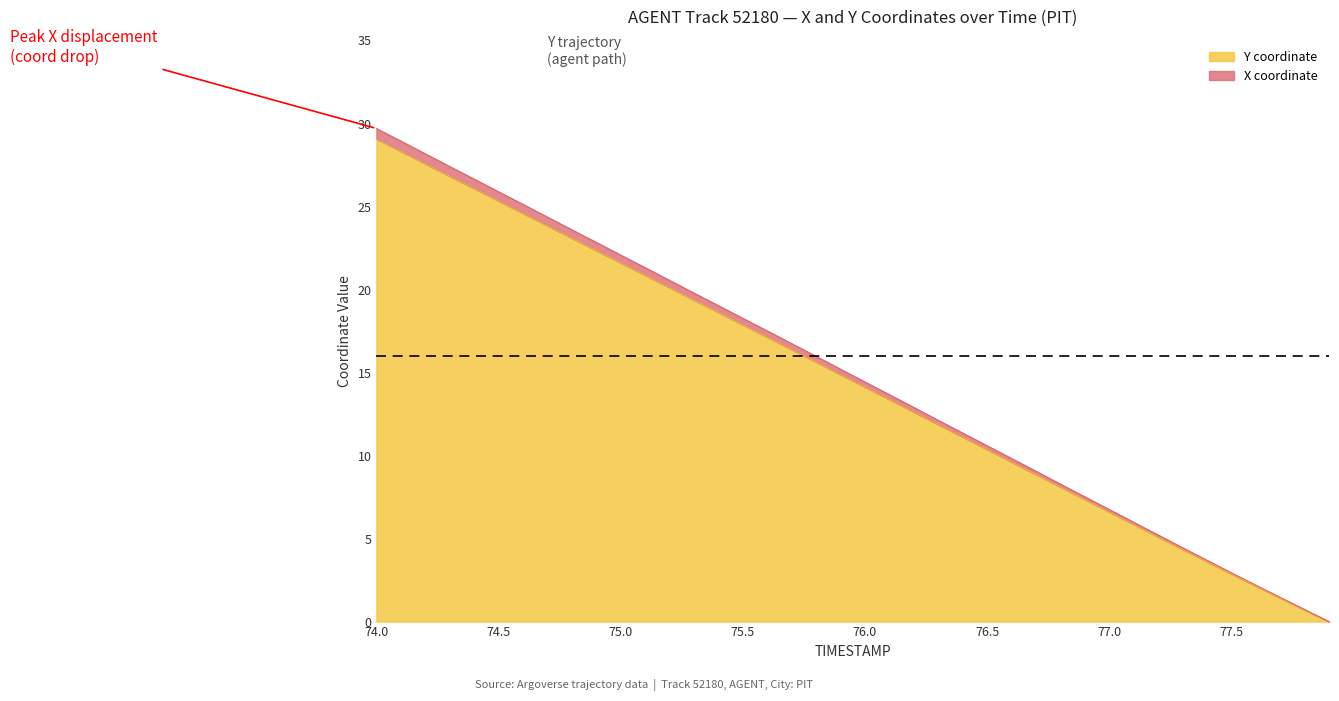

What position from the right is 76.6?

14